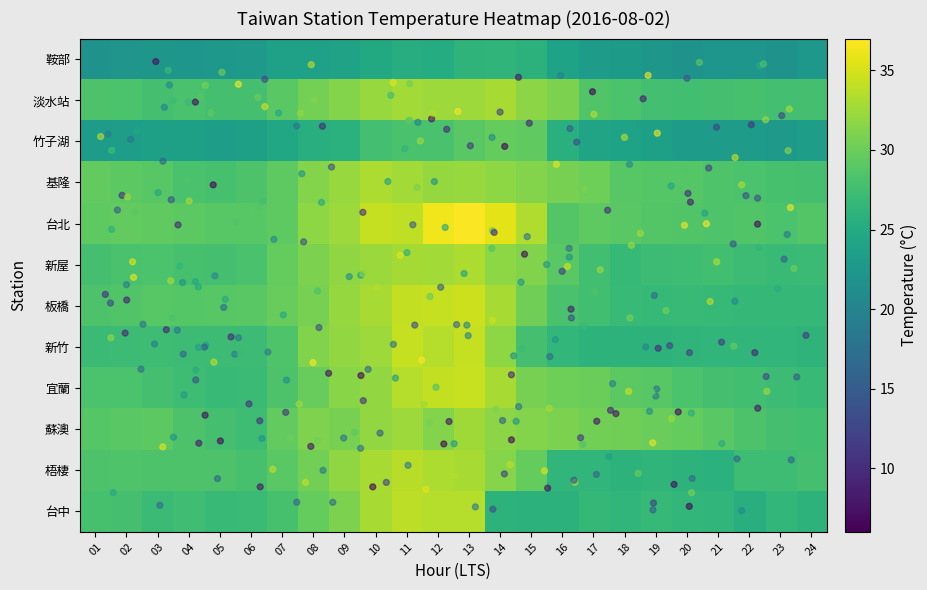

Reading left to right, transcribe all the data shown in this chart.

鞍部: 21.8	22.2	22.4	22.3	22.5	22.6	23.7	23.7	23.9	24.8	25.3	25.2	26.2	26.3	25.9	24.0	23.0	22.9	22.4	21.9	22.3	22.3	21.9	22.5
淡水站: 28.3	28.2	27.9	28.1	27.9	27.9	29.1	30.5	31.3	32.2	32.7	32.5	32.5	33.0	31.6	30.9	28.6	28.2	27.7	27.6	27.8	28.0	27.7	27.9
竹子湖: 23.1	23.4	23.6	23.6	23.2	23.6	24.5	25.6	25.8	27.7	28.1	28.1	29.1	29.7	29.4	25.7	24.1	24.0	23.6	23.1	23.1	23.1	22.7	23.3
基隆: 29.5	29.2	28.9	28.1	28.0	28.3	29.3	31.2	32.2	33.2	32.7	32.1	32.2	31.7	31.2	30.6	30.1	29.0	28.8	28.8	28.5	28.2	28.0	27.8
台北: 29.3	29.5	29.4	29.2	29.0	28.9	29.3	31.7	32.5	34.3	34.0	36.3	36.8	35.7	33.3	28.7	29.3	29.1	28.7	28.6	28.5	28.6	28.2	28.7
新屋: 27.8	28.1	28.2	28.0	27.8	28.1	29.7	30.9	31.9	32.3	32.8	32.7	33.2	31.7	31.1	29.1	27.6	26.8	27.2	27.4	27.6	27.3	27.0	27.1
板橋: 28.4	28.6	28.9	28.8	29.0	29.1	29.8	30.7	32.1	32.9	34.2	34.3	34.6	33.0	30.3	28.1	27.6	27.0	26.8	26.9	26.8	26.6	26.6	26.7
新竹: 27.1	27.2	27.4	27.2	27.2	27.2	28.5	31.1	32.0	32.5	34.3	33.6	34.3	31.7	27.8	26.5	26.0	26.0	26.1	26.3	26.4	26.4	26.4	26.2
宜蘭: 28.2	28.2	27.8	27.4	26.9	27.1	28.4	29.8	31.5	32.0	33.5	34.1	34.4	32.9	30.6	30.1	30.0	29.2	28.9	28.2	27.9	27.6	27.3	26.9
蘇澳: 28.8	29.1	29.2	28.4	27.8	27.4	29.5	31.0	30.6	32.0	32.4	31.2	32.6	31.6	31.3	30.9	30.4	30.3	29.9	29.7	29.1	28.3	27.9	27.6
梧棲: 28.4	28.5	28.4	28.3	28.4	28.0	29.1	30.4	31.8	33.0	33.7	33.2	33.0	31.4	29.7	26.4	26.4	26.0	26.3	26.0	25.8	27.4	27.4	27.8
台中: 28.0	27.8	27.1	27.5	26.9	27.1	28.0	29.7	30.9	32.9	33.9	33.6	33.5	26.0	25.9	25.9	26.6	26.4	26.8	26.5	26.4	25.6	26.5	26.0